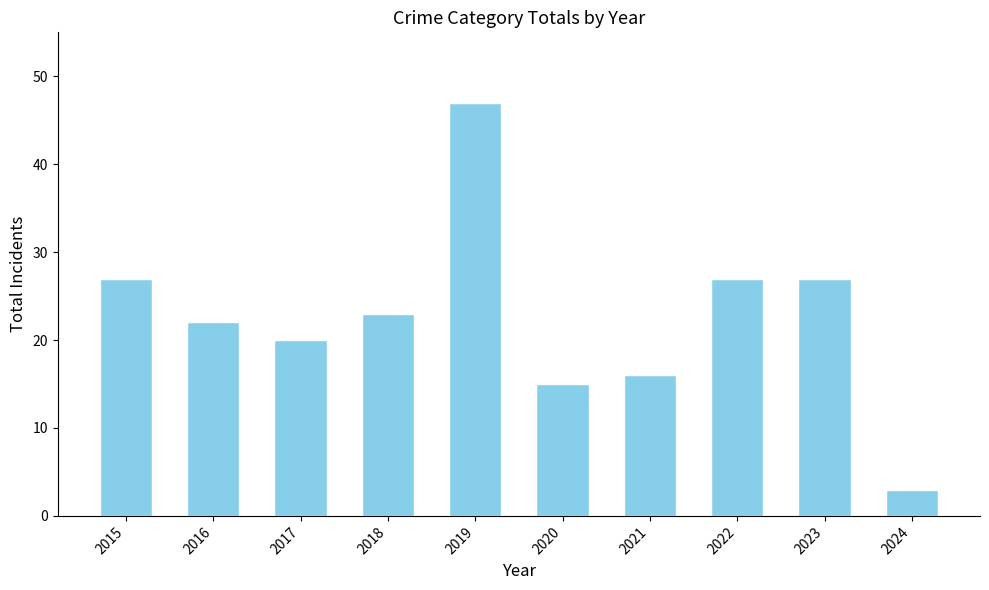

What is the difference between the second highest and second lowest values?

12